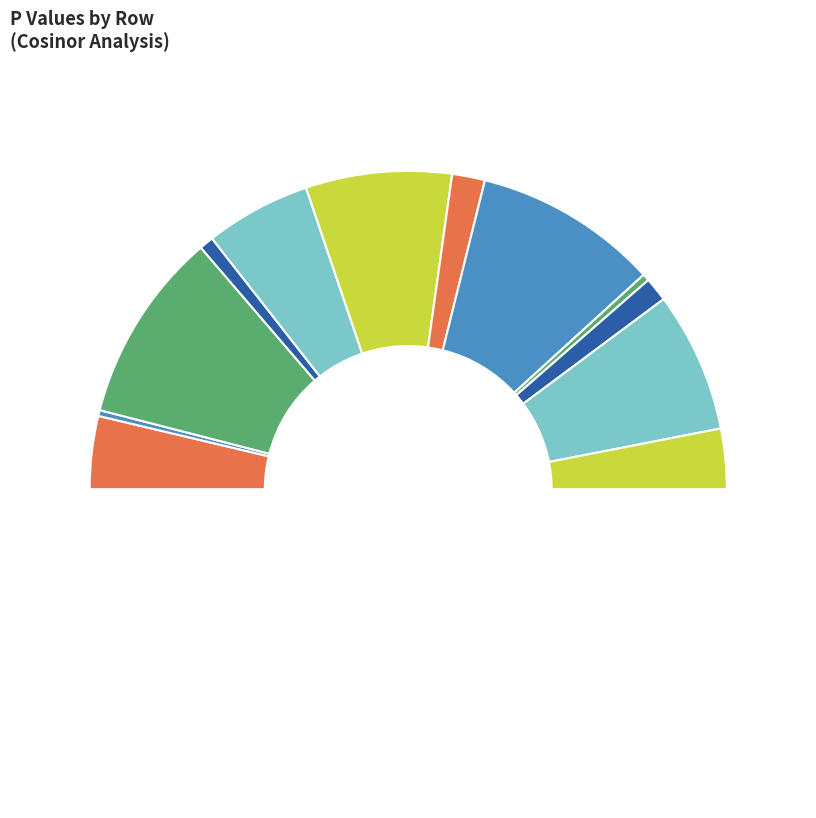

What percentage is NOT represented by Row 1?

99.4%